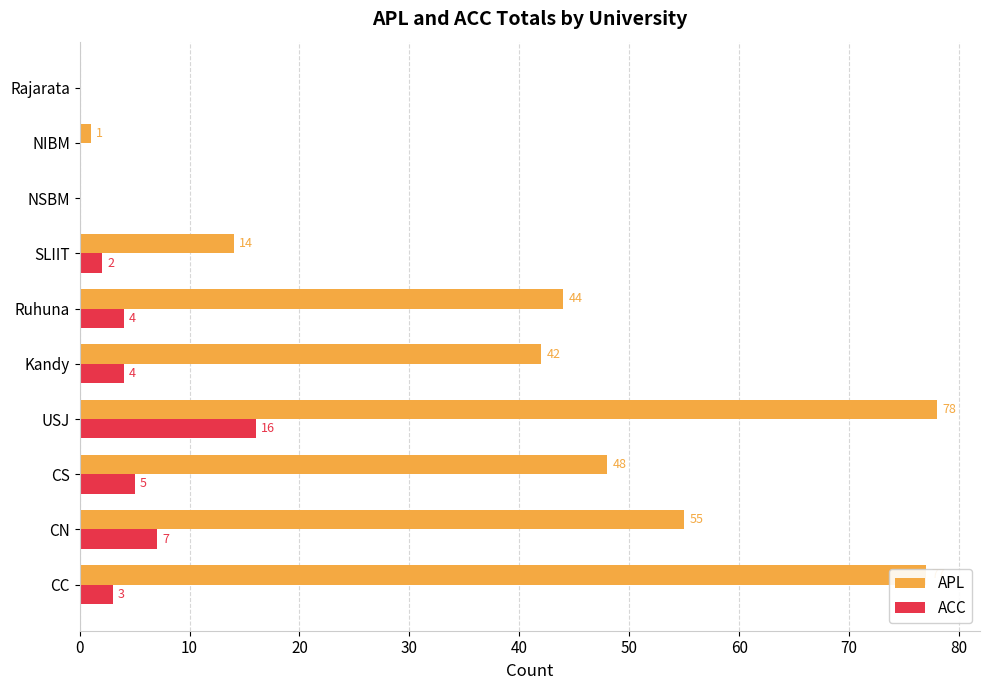

Between SLIIT and NSBM, which series saw the biggest shift?

APL